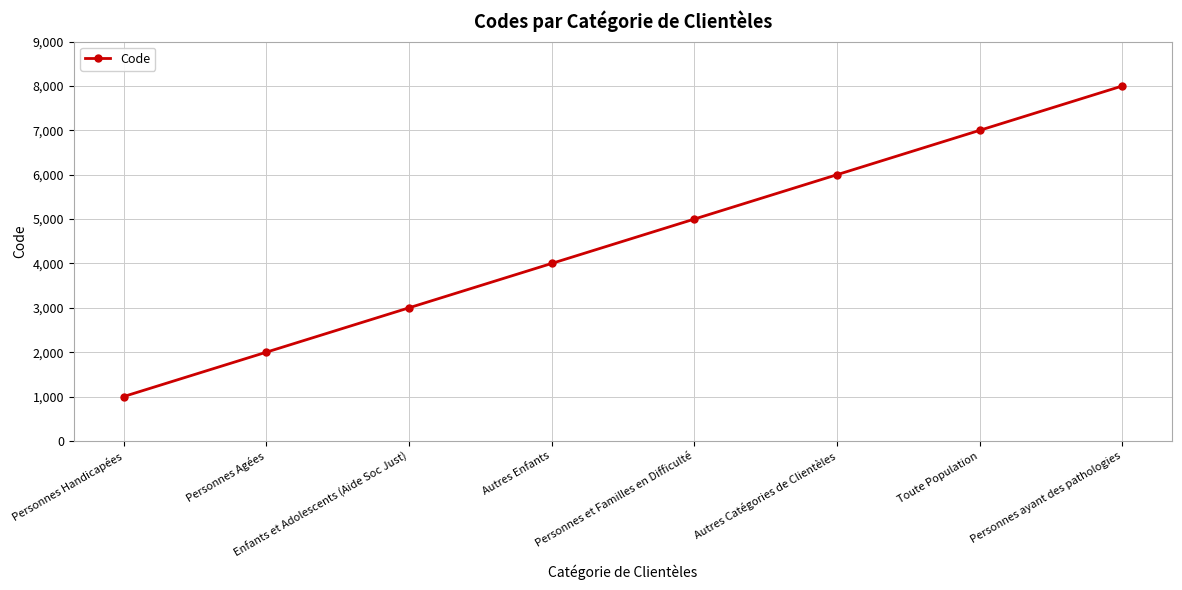

How many data points are less than 5000?

4